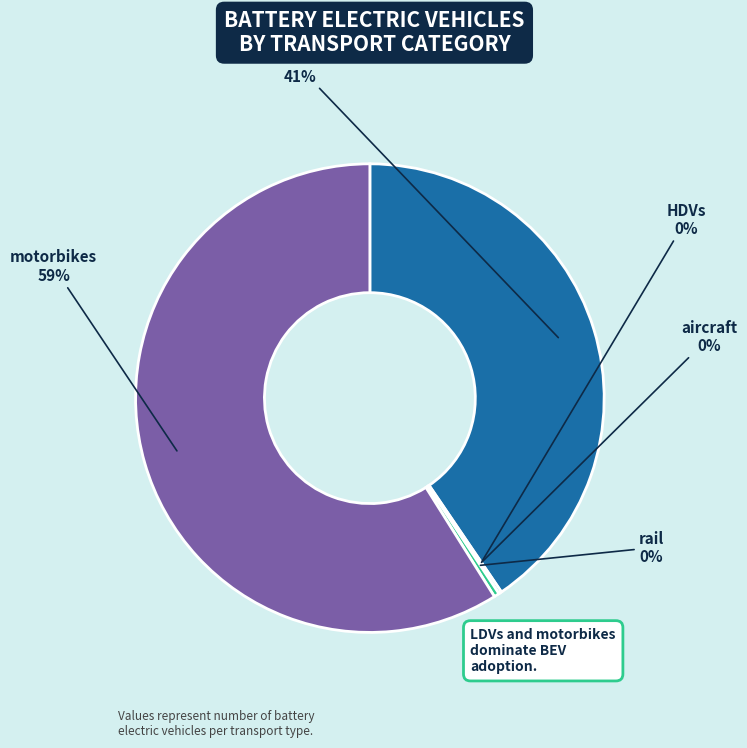

Combined, do LDVs and motorbikes account for over 50%?

Yes